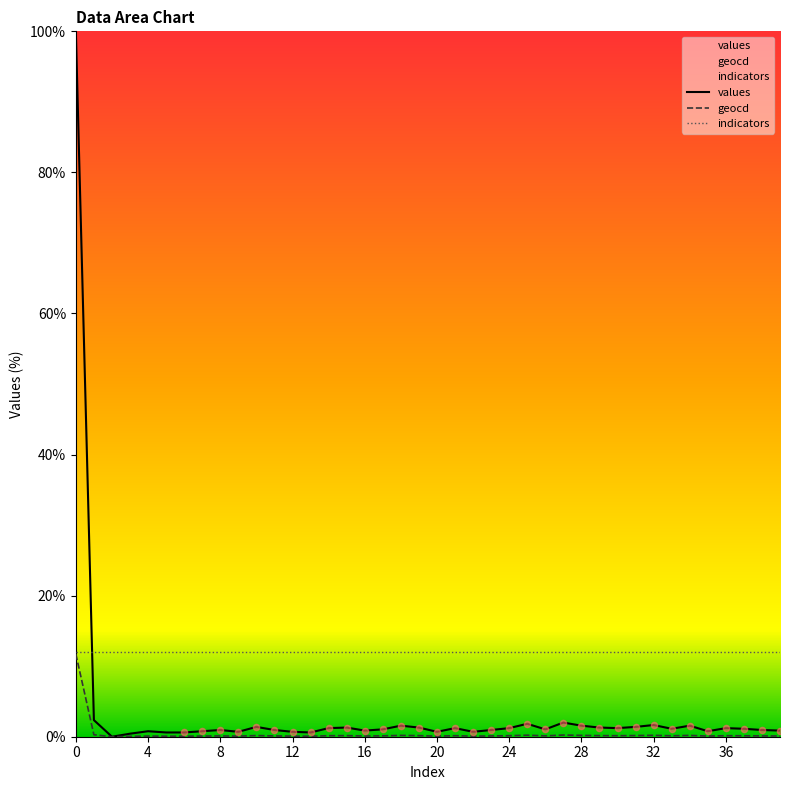

Which series has the largest total across all categories?

indicators